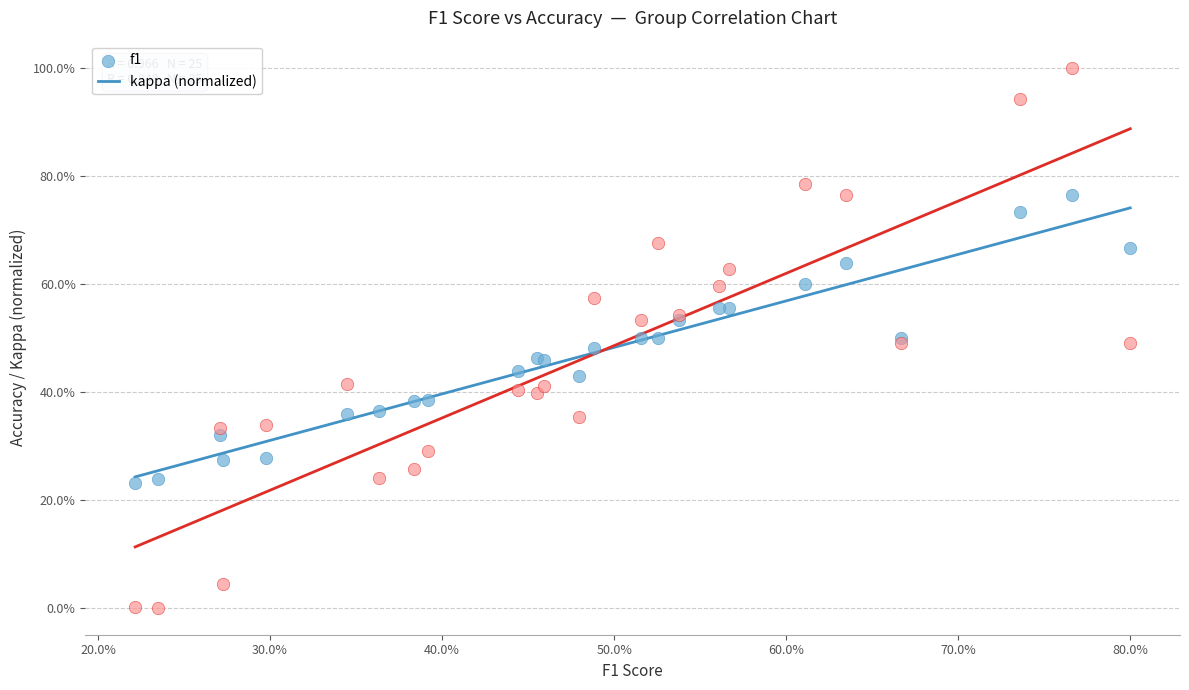

Which series reaches the minimum Y coordinate?

kappa (normalized)